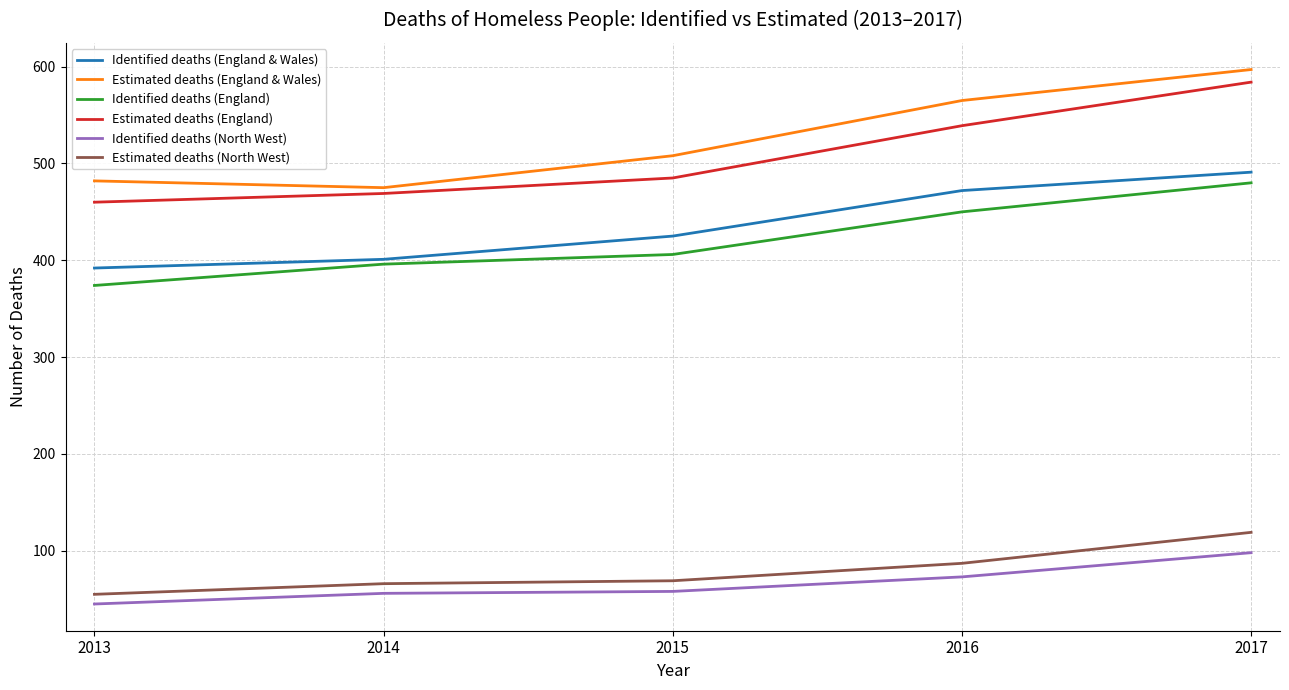

True or false: Identified deaths (England) and Identified deaths (North West) intersect in this chart.

False